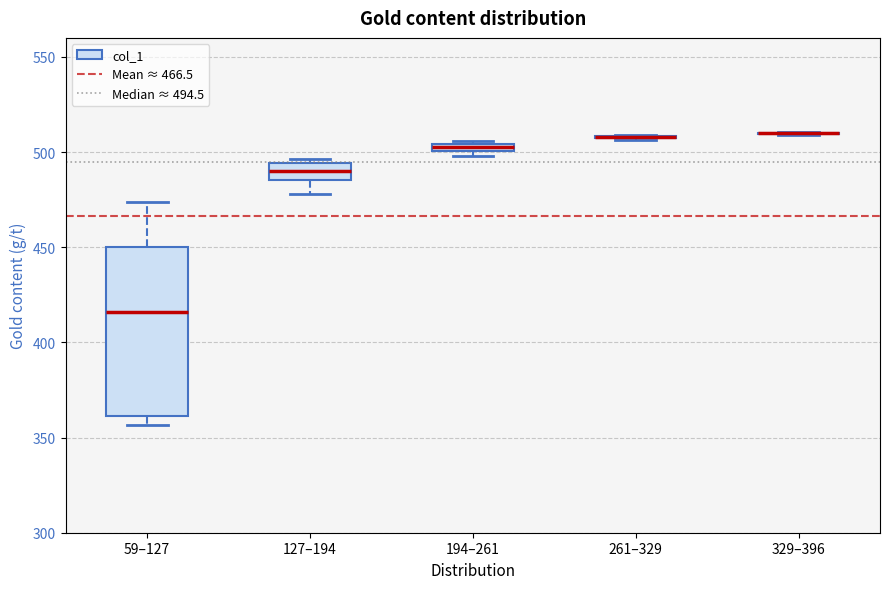

Where is the lower edge of the box for 194–261 on the y-axis? The values are not printed on the chart, so give them approximately, as read against the axis.

500